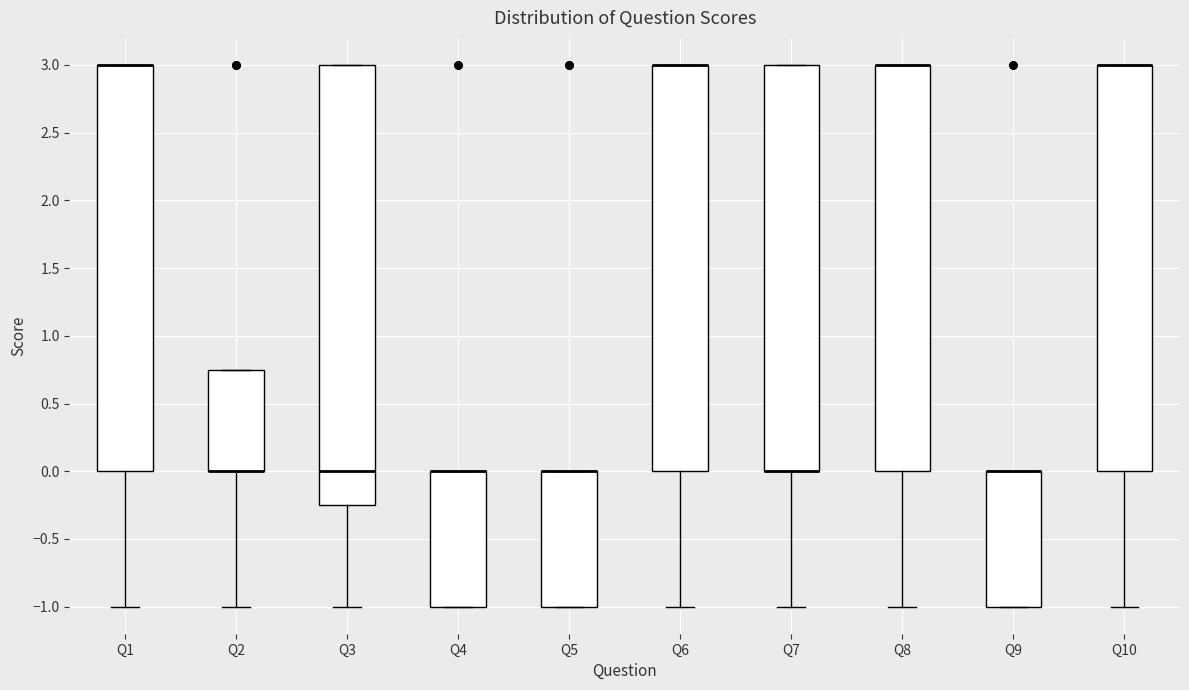

Comparing the boxes themselves (not the whiskers), which one is the tallest?

Q3